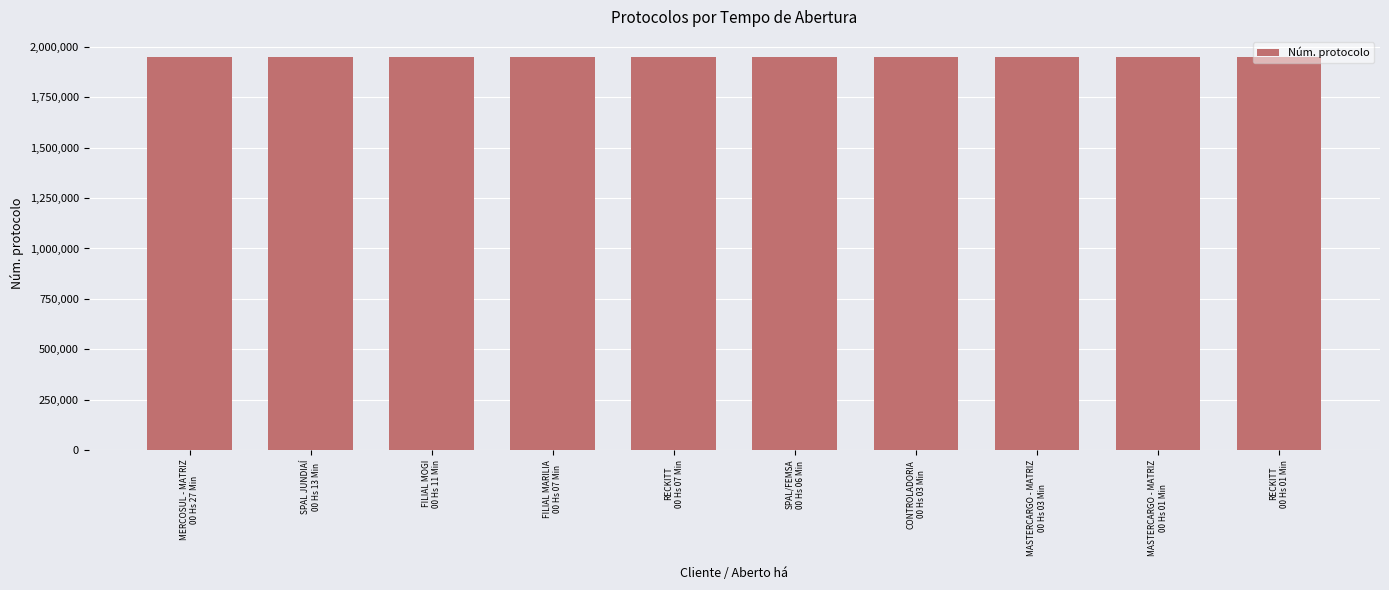

What is the average value?

1952779